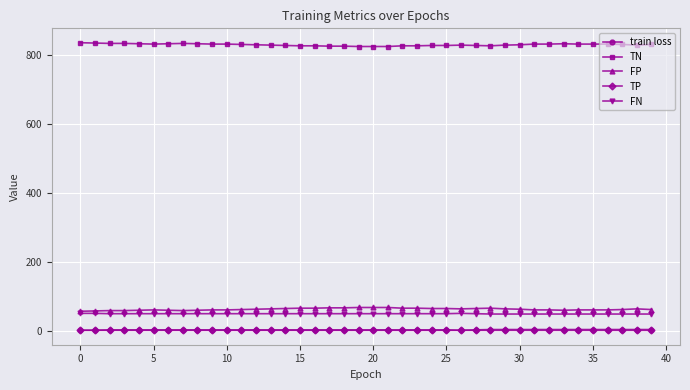

True or false: TN and FN cross at least once.

False